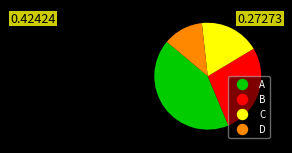

What is the ratio of the value at C to the value at B?

0.7